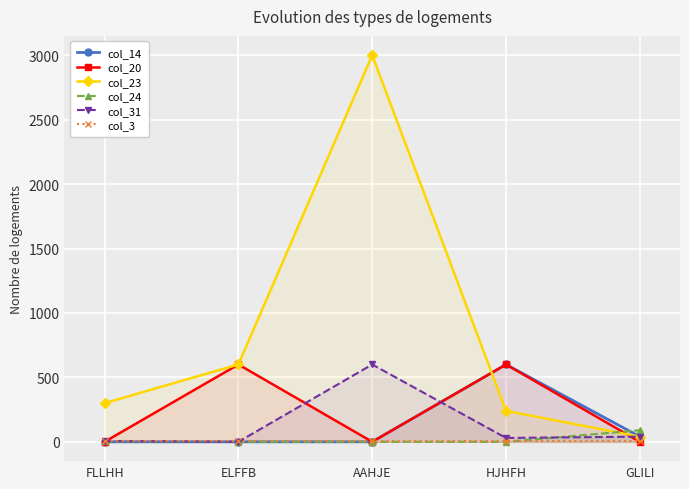

How many lines are shown in the chart?

6